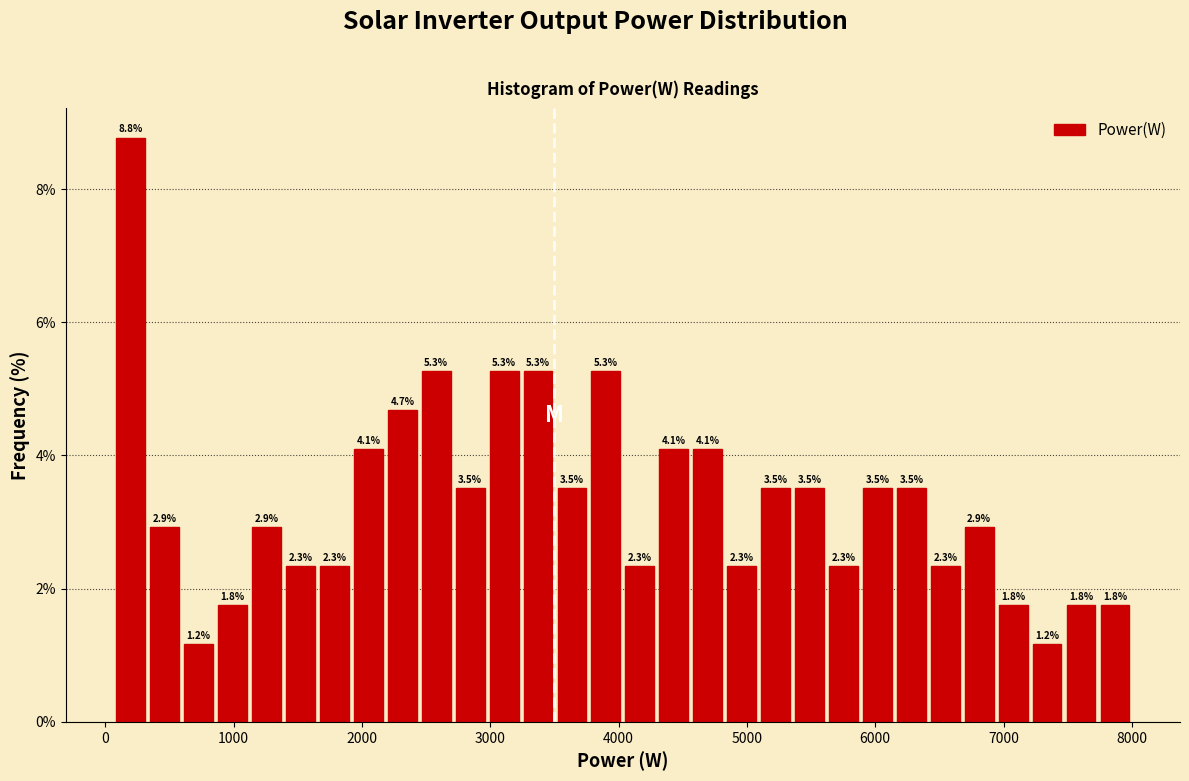

Read against the x-axis, roughly where is the centre of the tallest bar?

200